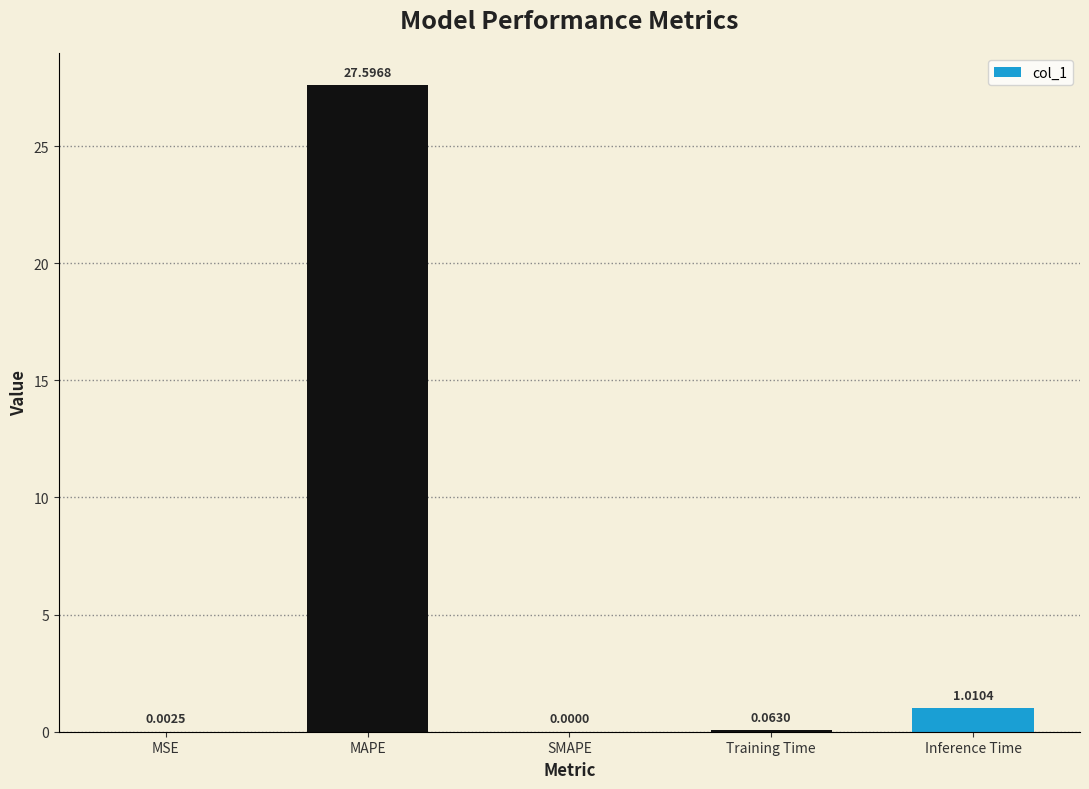

What is the sum of all values?

28.7